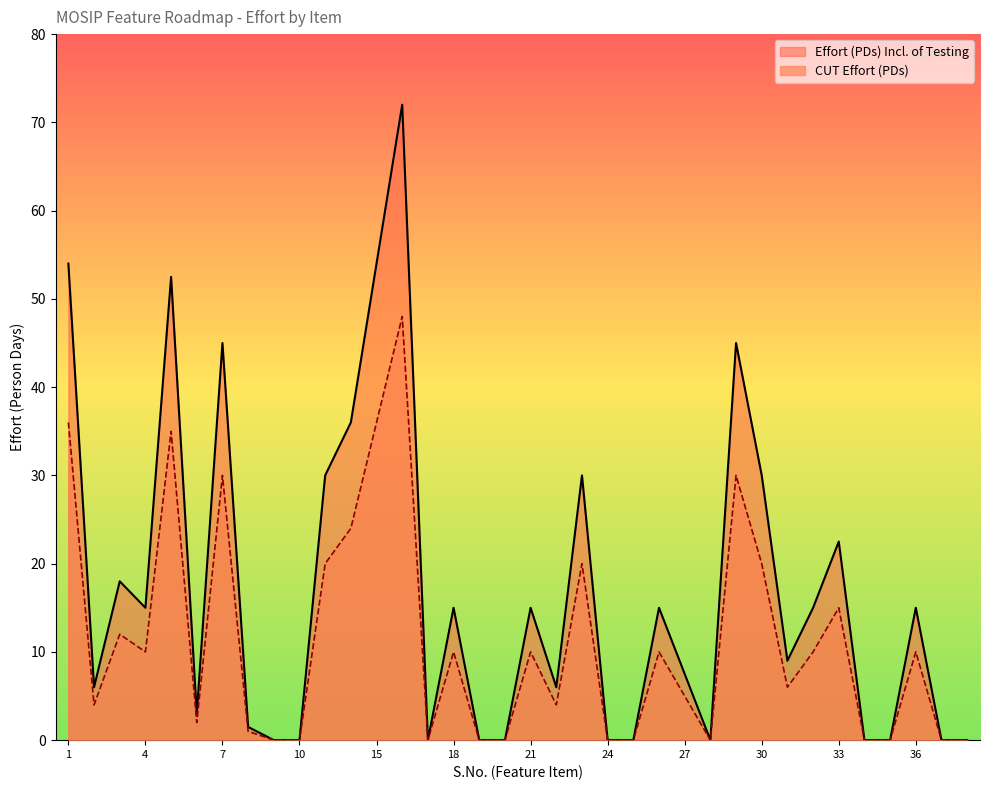

Which series has the largest total across all categories?

Effort (PDs) Incl. of Testing